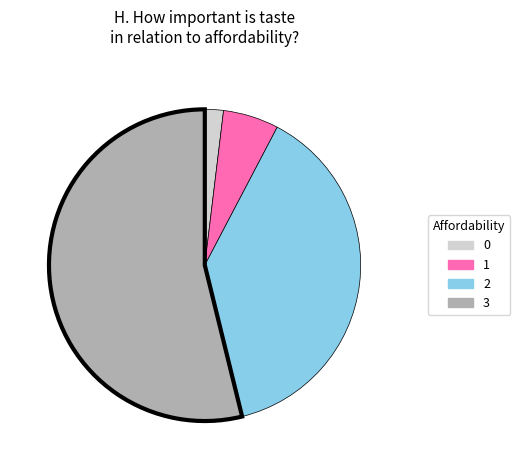

The 2 slice represents 38% of the pie. True or false?

True